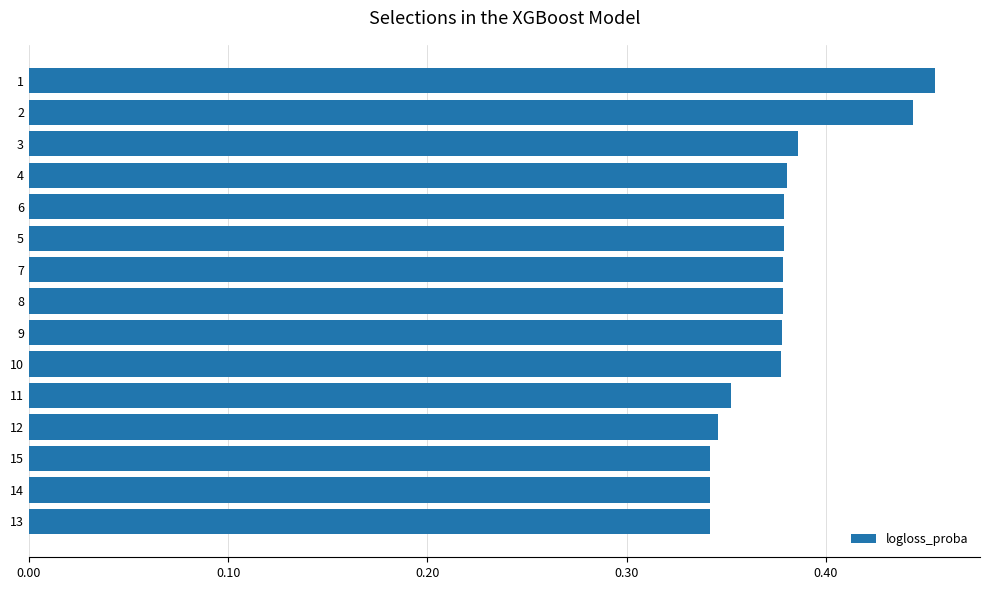

Between 3 and 11, which is larger?

3